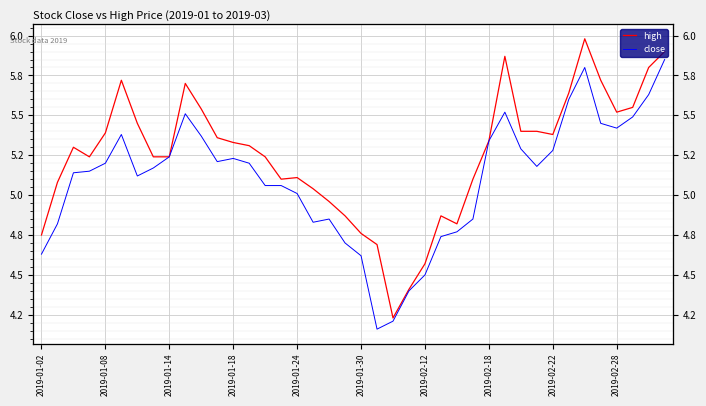

Is it true that close equals 4.7 at 19?

True